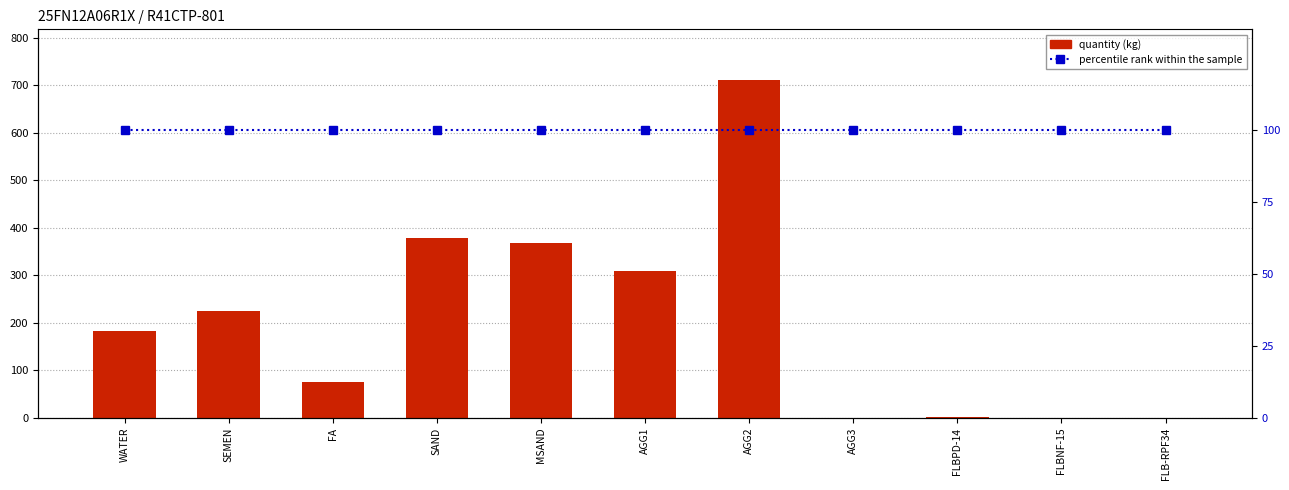

How many series are shown in this chart?

2